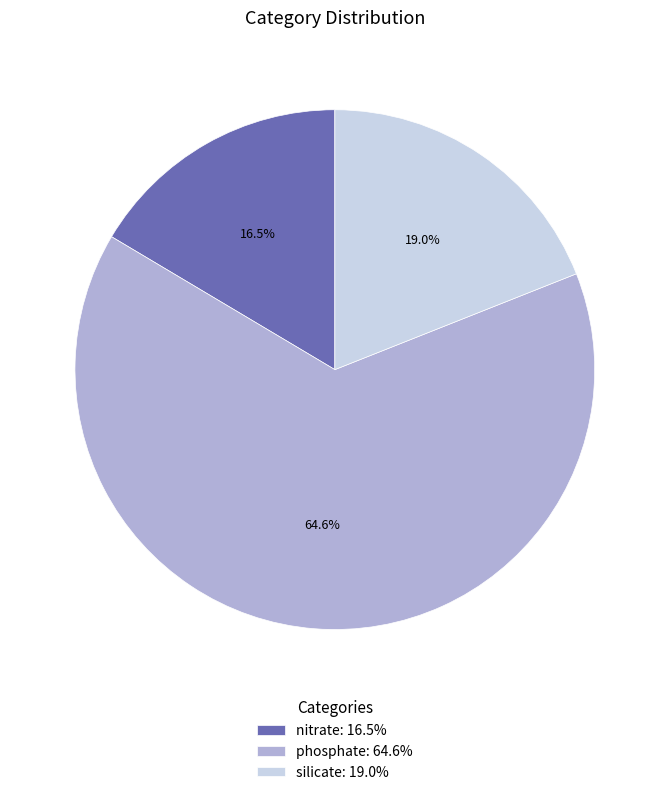

Approximately how many times larger is the value at silicate compared to nitrate?

1.2